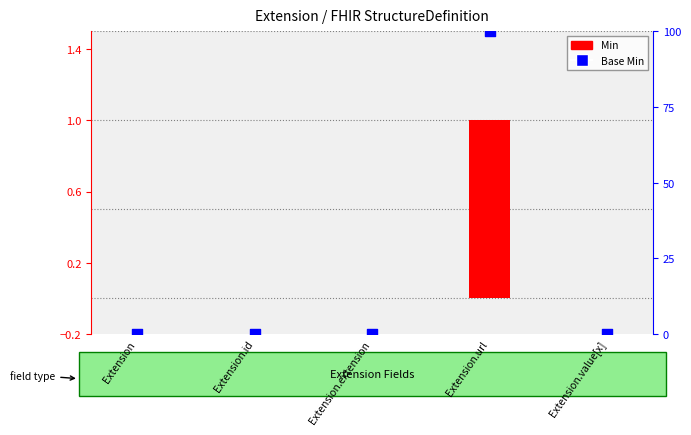

At how many categories does at least one series exceed 59?

1